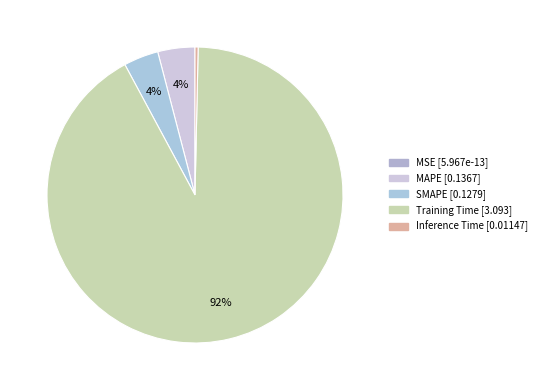

Rank the categories by value from highest to lowest.

Training Time, MAPE, SMAPE, Inference Time, MSE